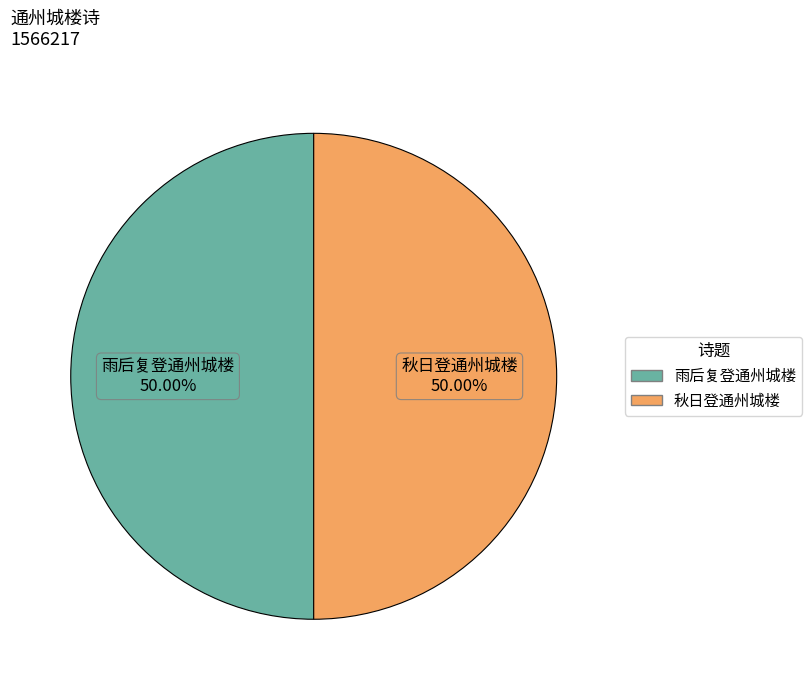

What percentage is NOT represented by 秋日登通州城楼?

50.0%